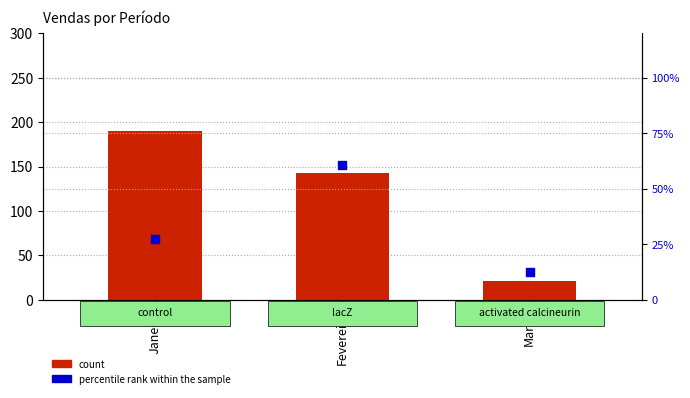

Which series reaches the maximum Y coordinate?

count